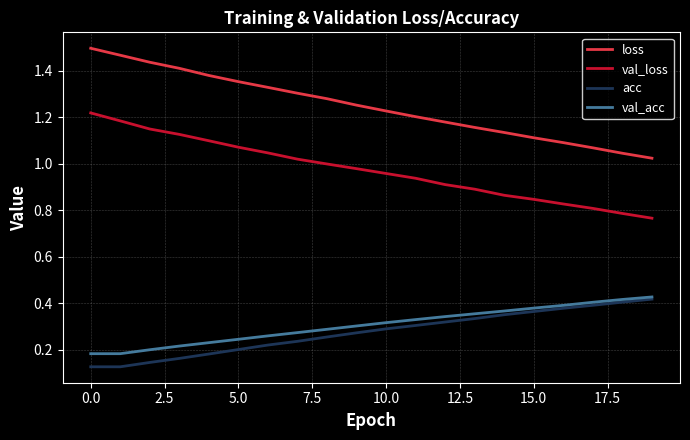

True or false: val_loss and acc intersect in this chart.

False